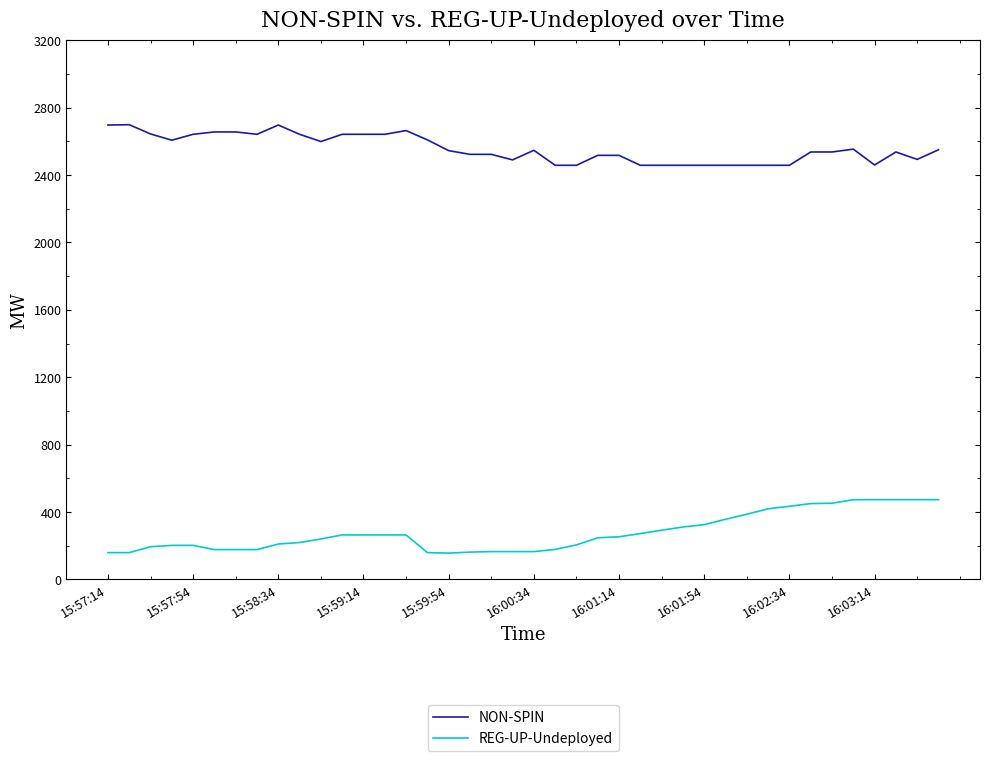

List the series in order of their overall mean, lowest first.

REG-UP-Undeployed, NON-SPIN